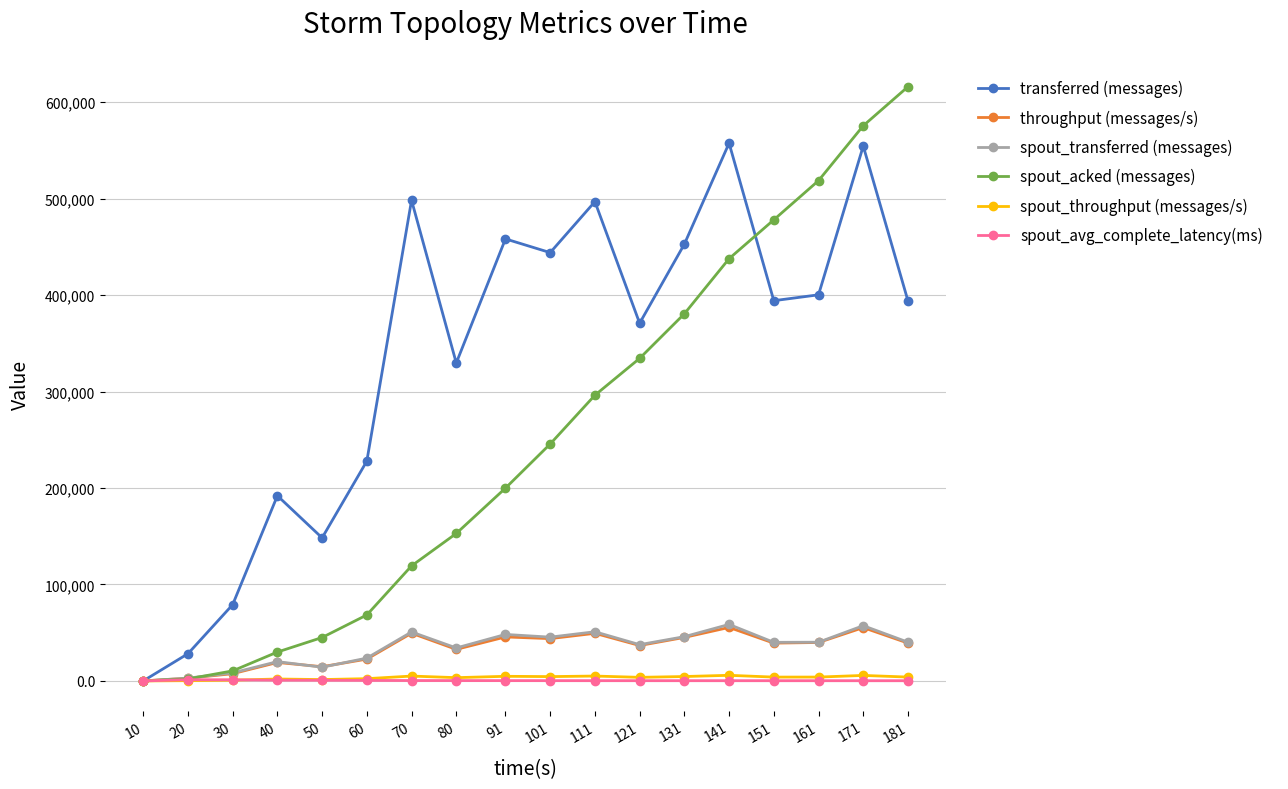

What are all the series names shown in the legend?

transferred (messages), throughput (messages/s), spout_transferred (messages), spout_acked (messages), spout_throughput (messages/s), spout_avg_complete_latency(ms)